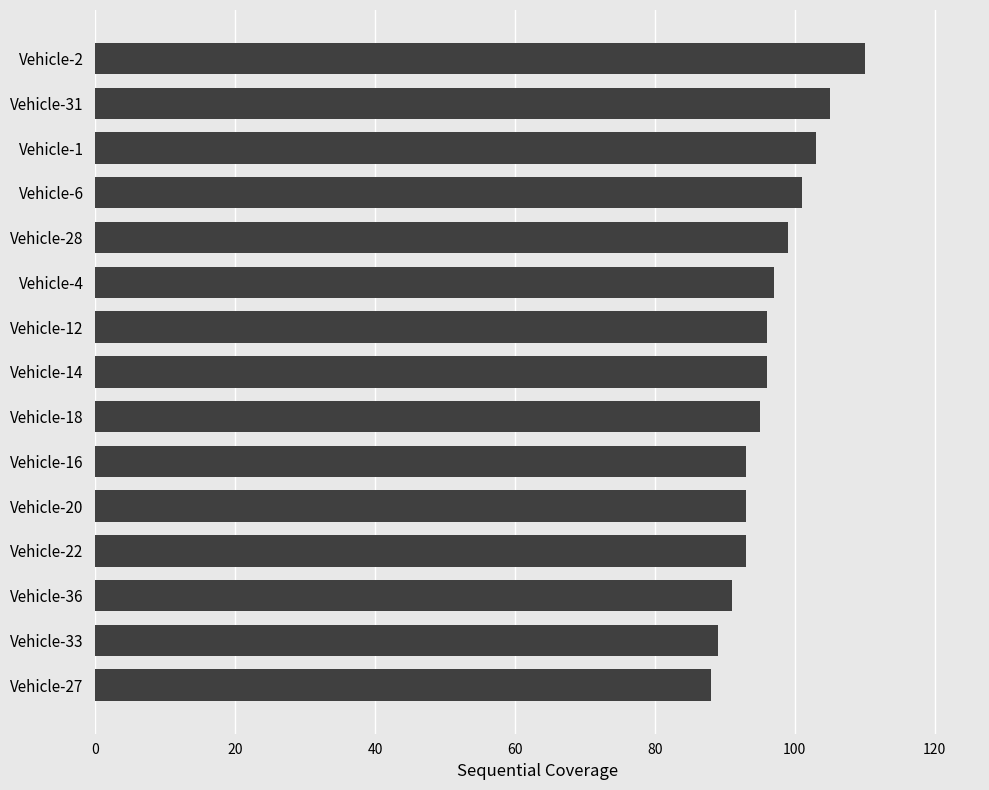

Reading bottom to top, what are all the values shown in this chart?

Vehicle-27=88	Vehicle-33=89	Vehicle-36=91	Vehicle-22=93	Vehicle-20=93	Vehicle-16=93	Vehicle-18=95	Vehicle-14=96	Vehicle-12=96	Vehicle-4=97	Vehicle-28=99	Vehicle-6=101	Vehicle-1=103	Vehicle-31=105	Vehicle-2=110